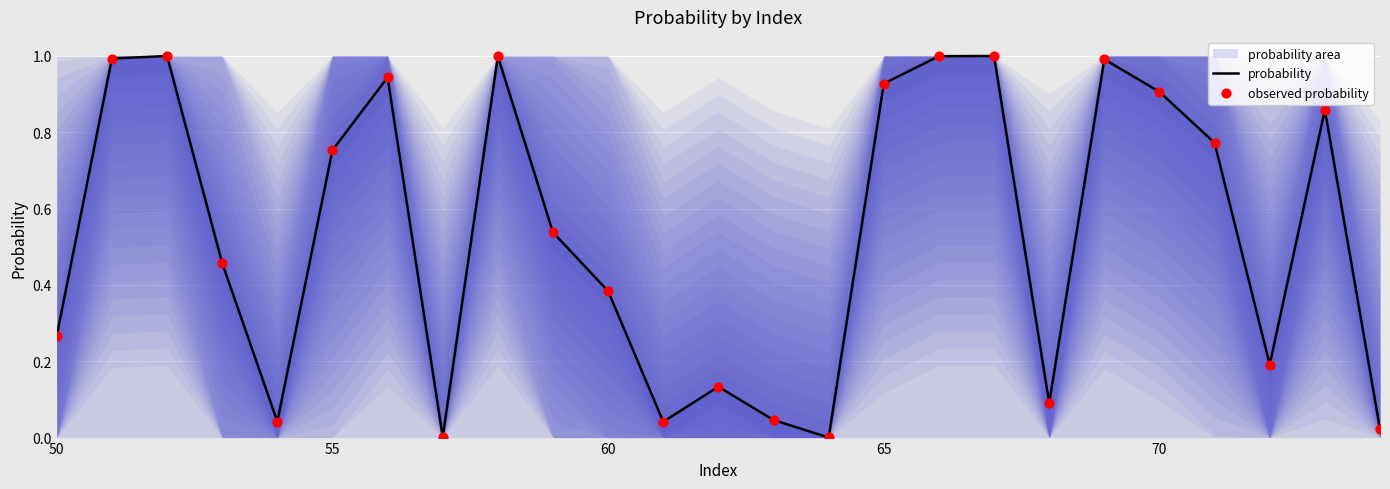

Which series has the largest total across all categories?

probability